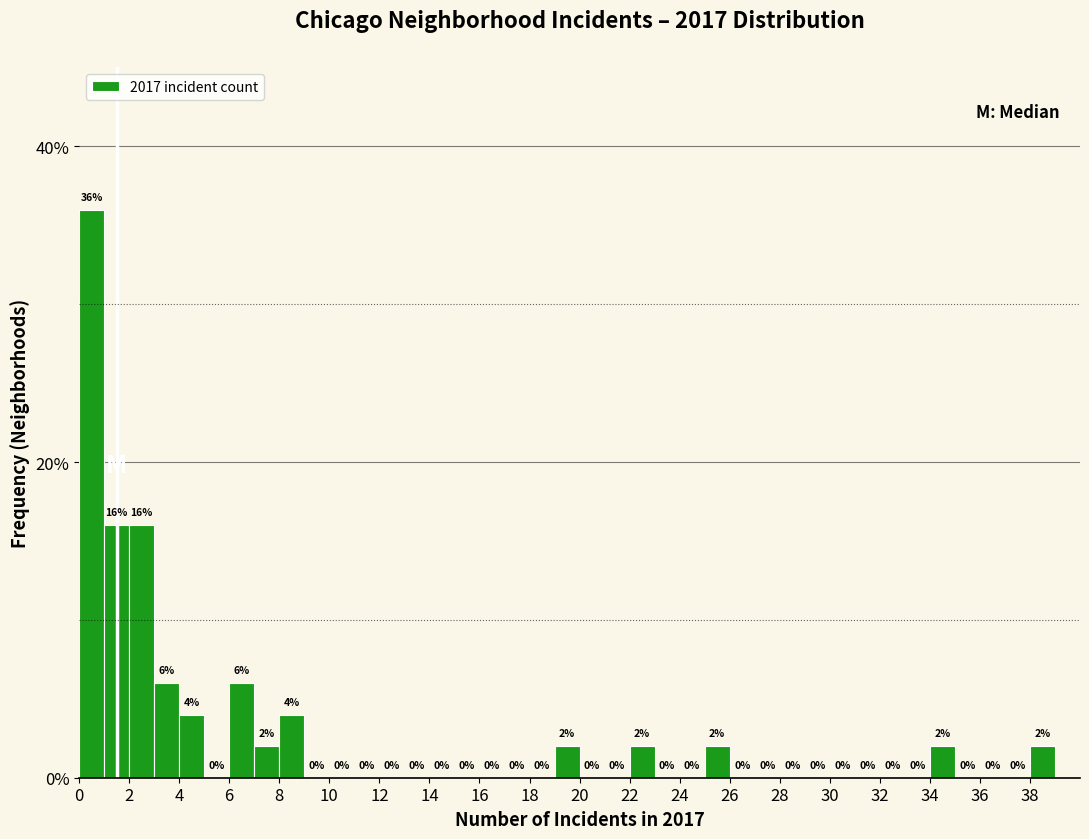

What is the height of the bar covering 8 to 9 on the x-axis?

4